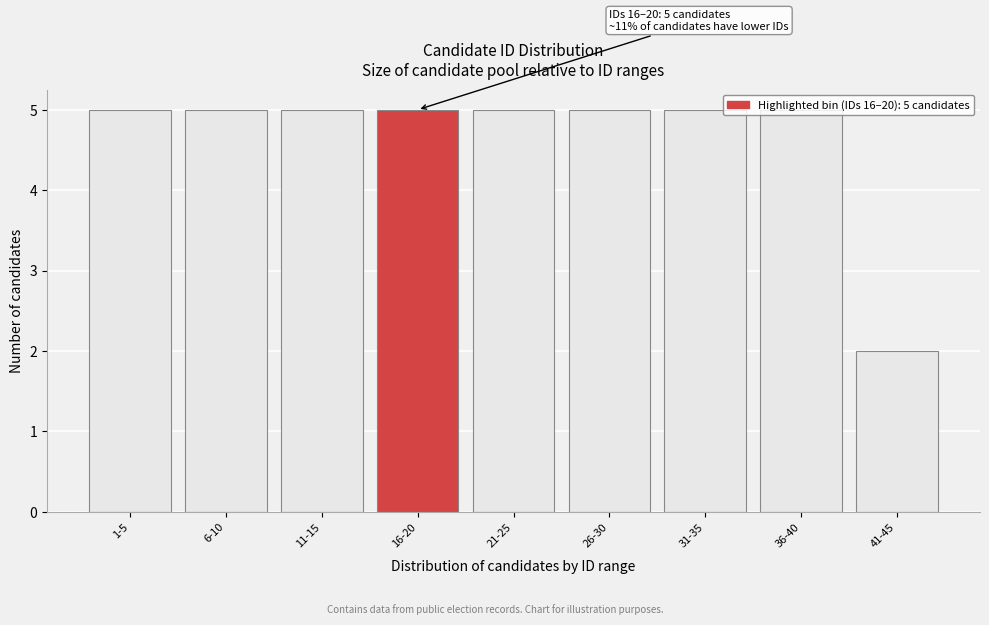

What is the ratio of the value at 21-25 to the value at 36-40?

1.0